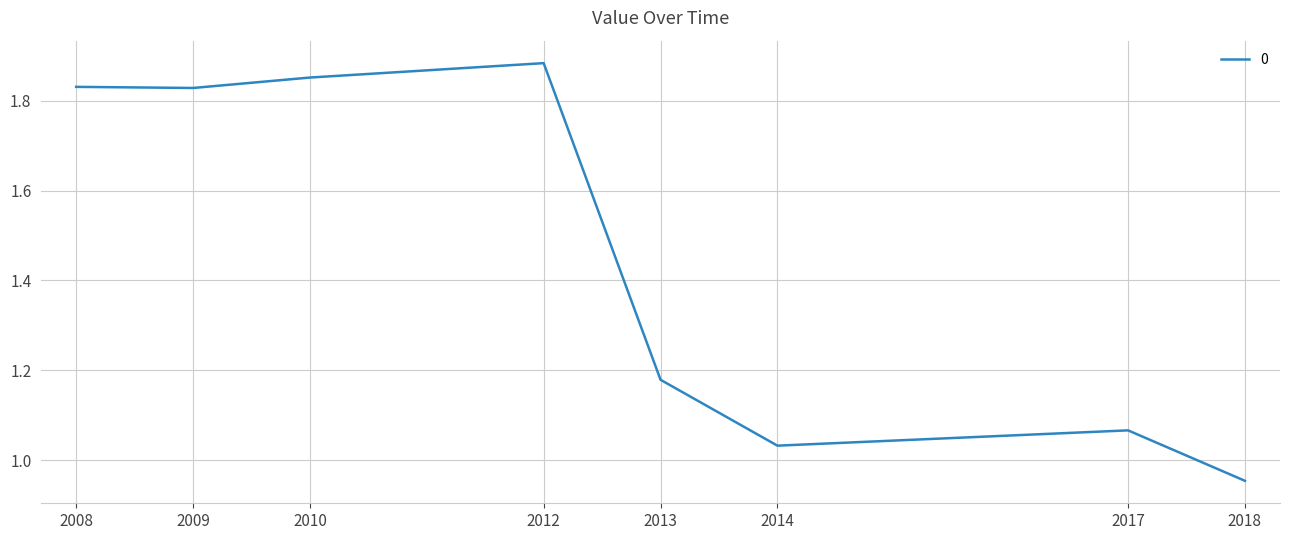

Where does the data first go above 1?

2008